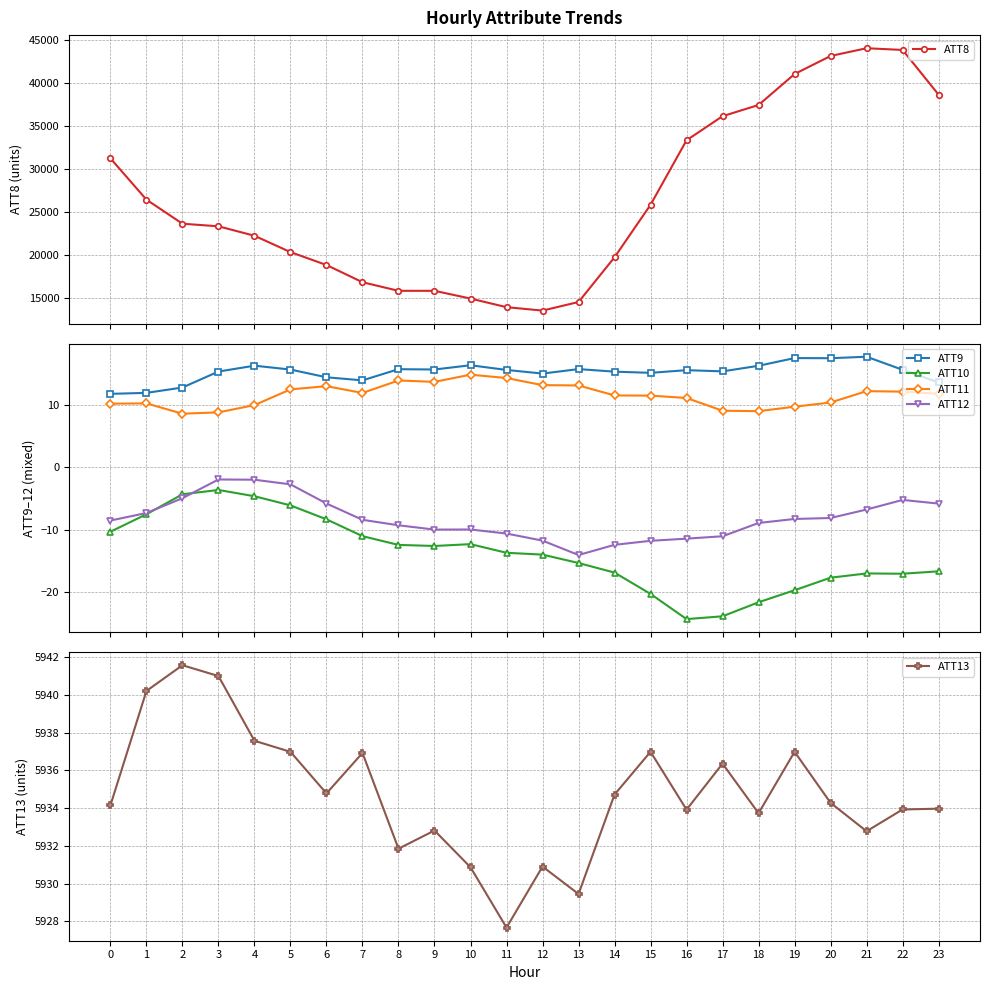

At 4, list the series in order from smallest to largest.

ATT10, ATT12, ATT11, ATT9, ATT13, ATT8